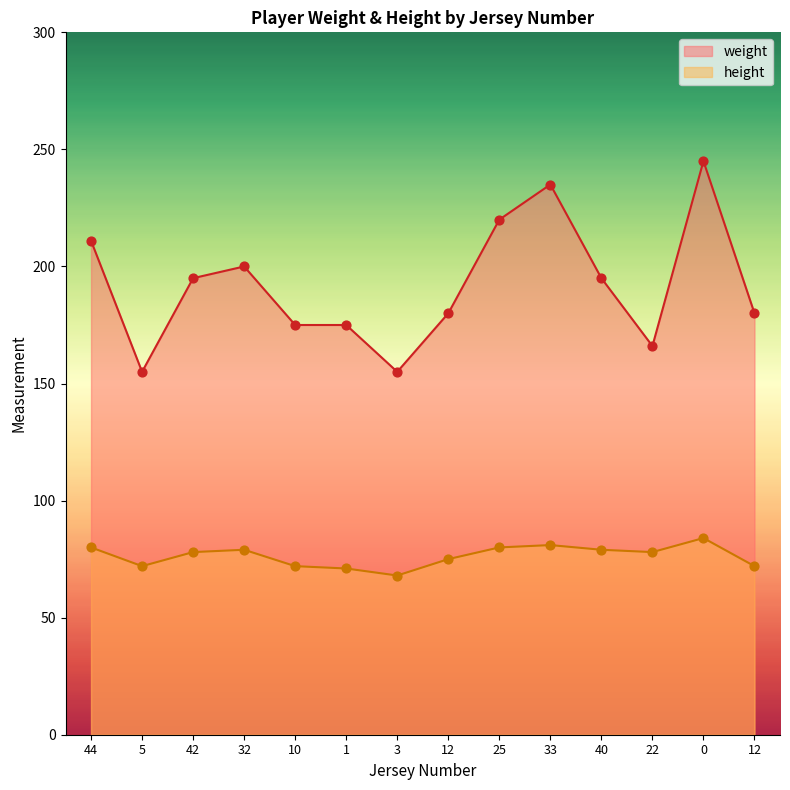

Which series contains the lowest Y value?

height